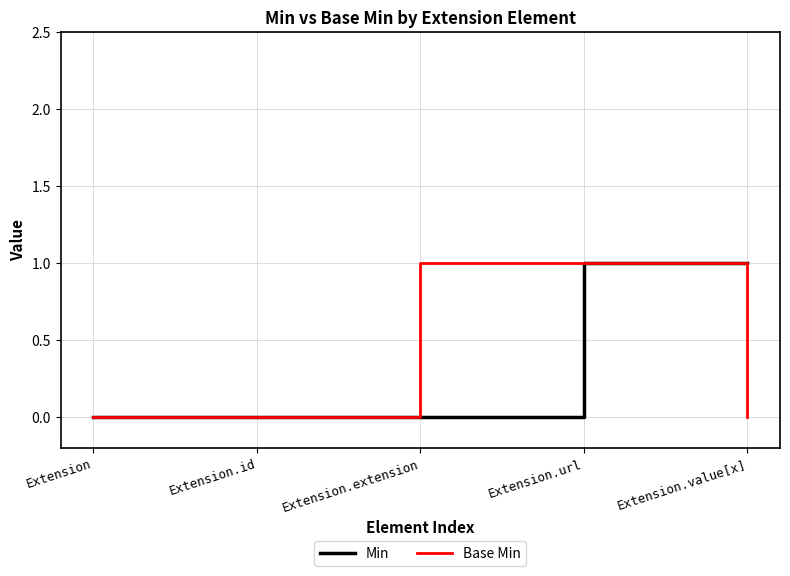

What is the difference between the second highest and minimum values in the Min series?

1